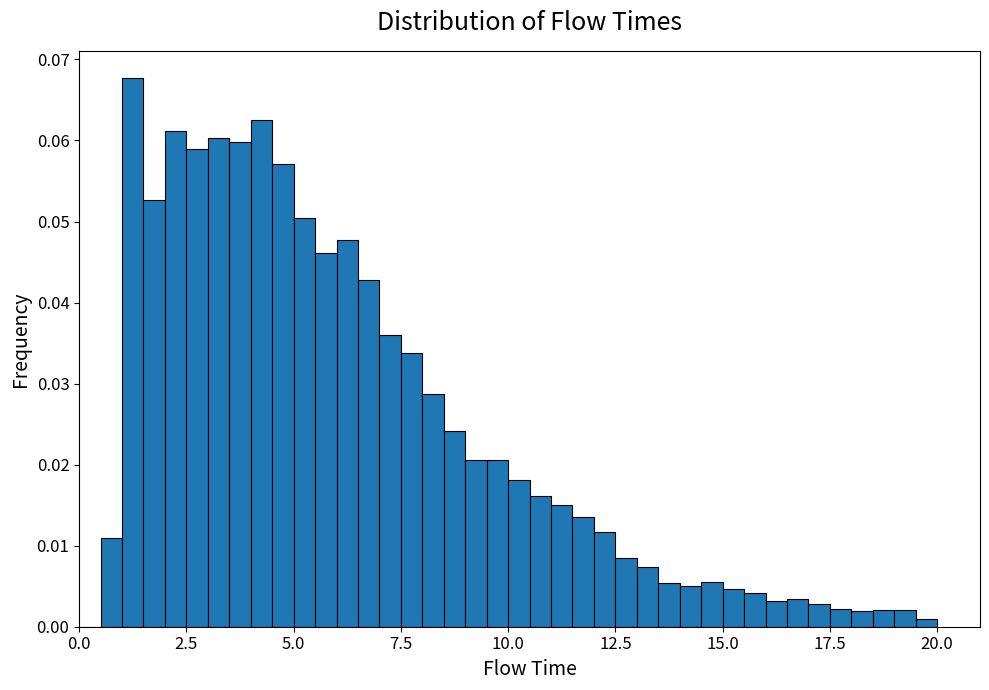

Read against the x-axis, roughly where is the centre of the tallest bar?

1.5